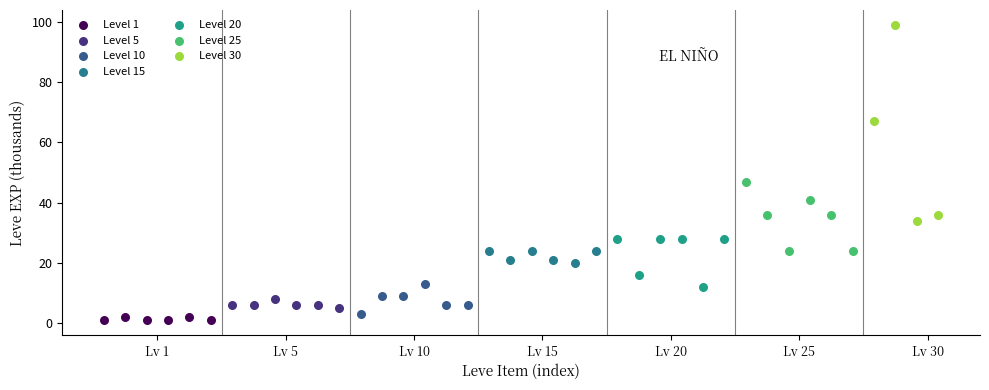

Which series contains the highest Y value?

Level 30